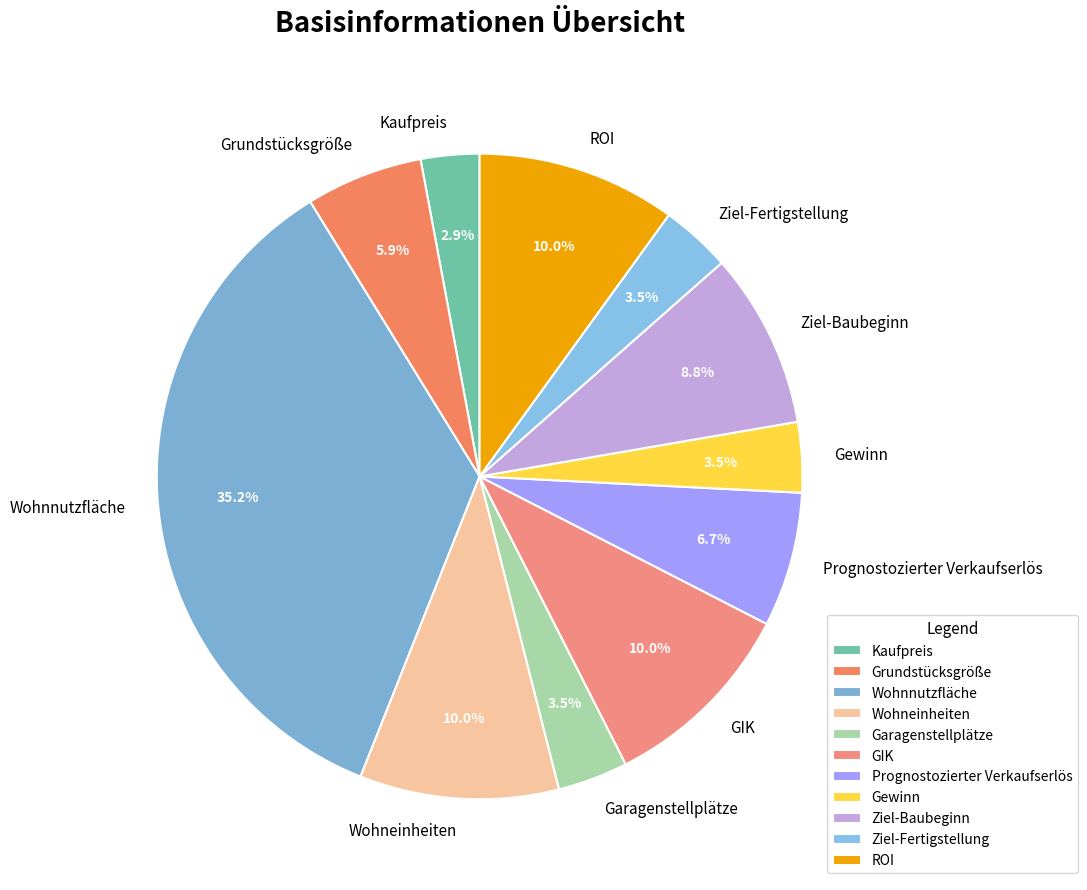

Is there any slice that represents more than half of the pie?

No